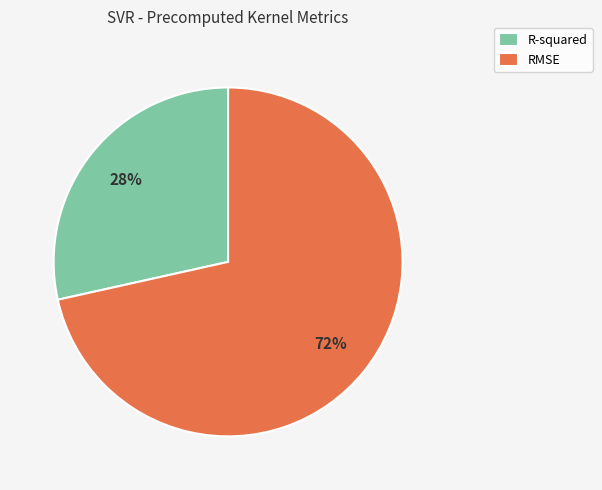

Is there a majority slice in this chart?

Yes